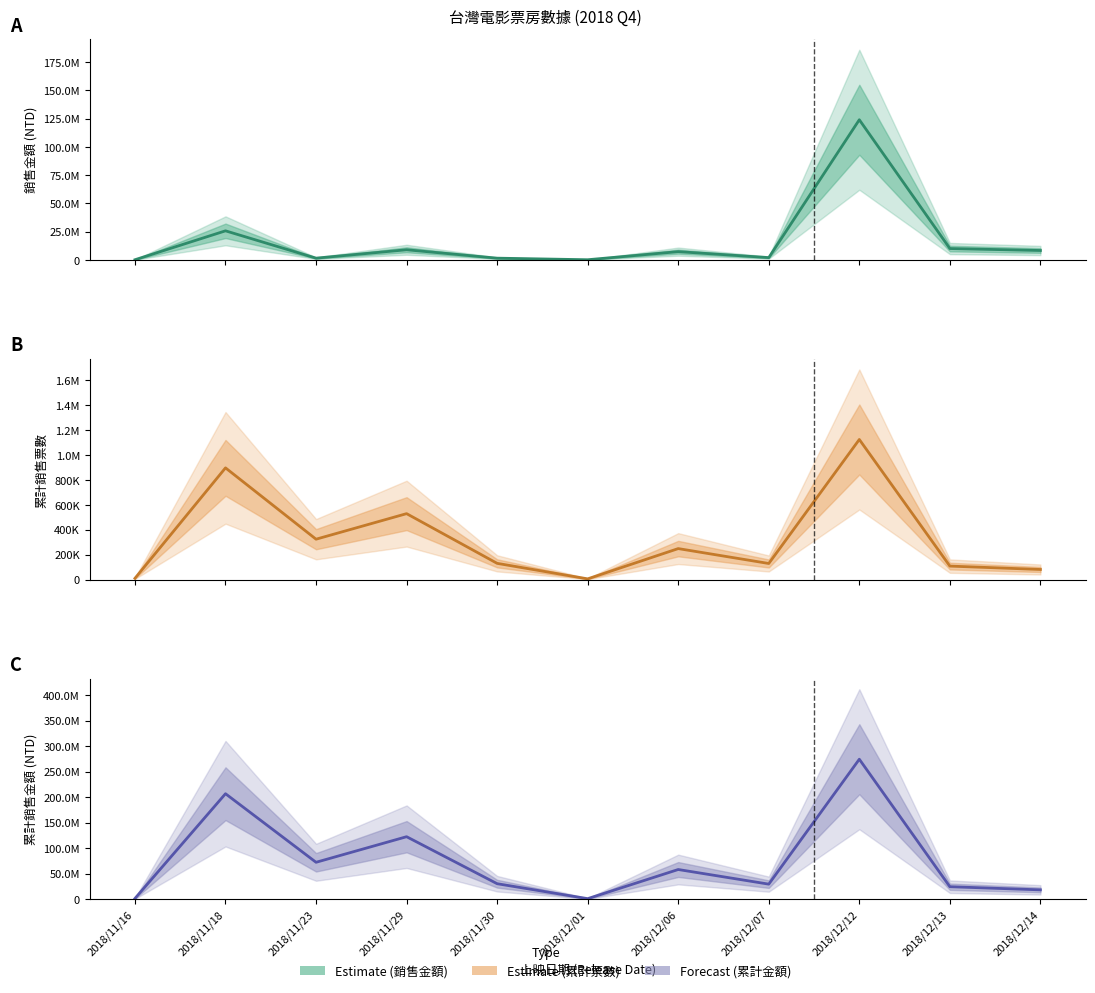

What is the difference between the 銷售金額 values at 2018/11/18 and 2018/11/16?

25615900